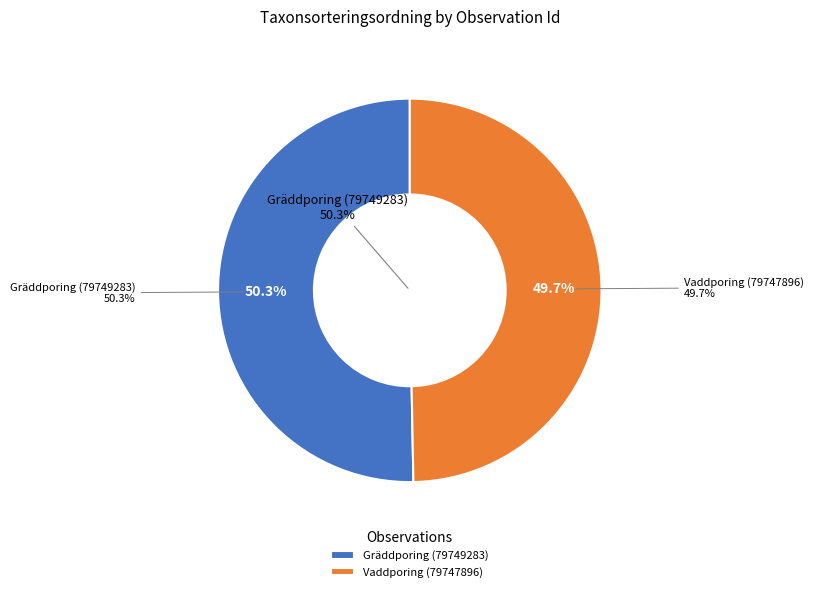

Which has a higher value, Gräddporing (79749283) or Vaddporing (79747896)?

Gräddporing (79749283)